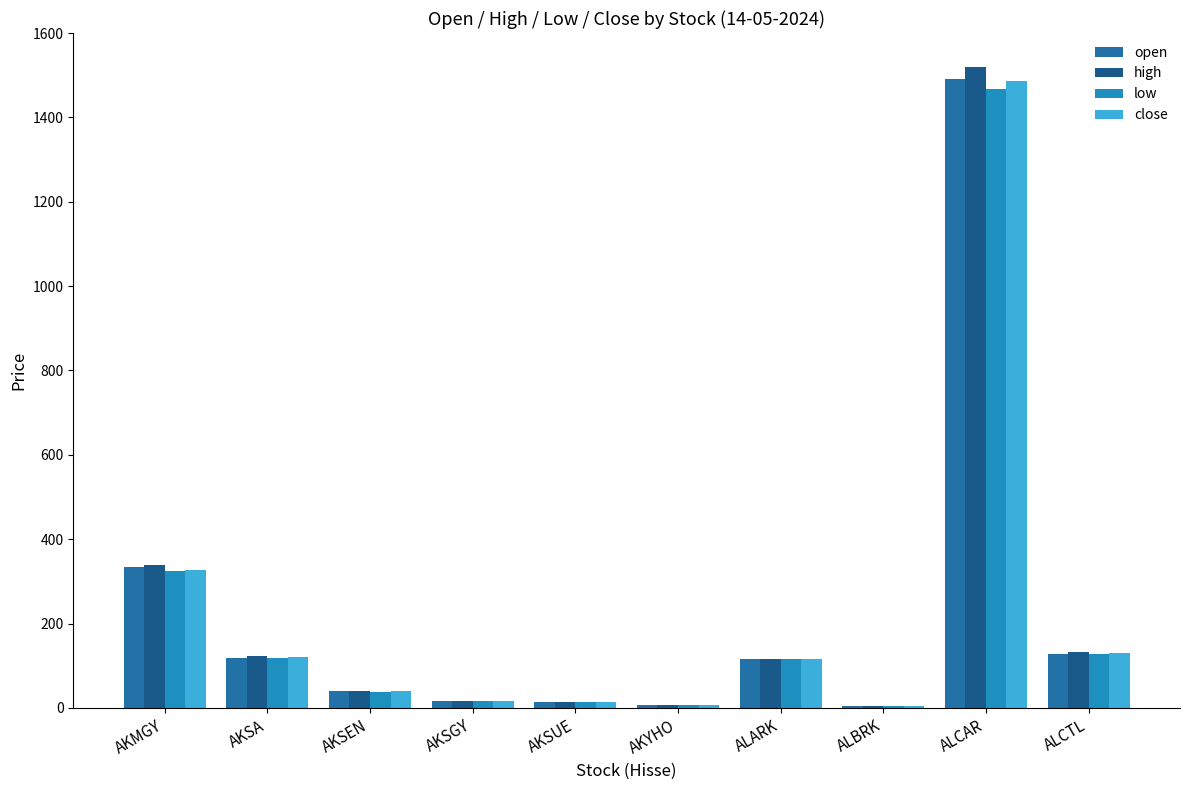

How many bars are there in total?

40